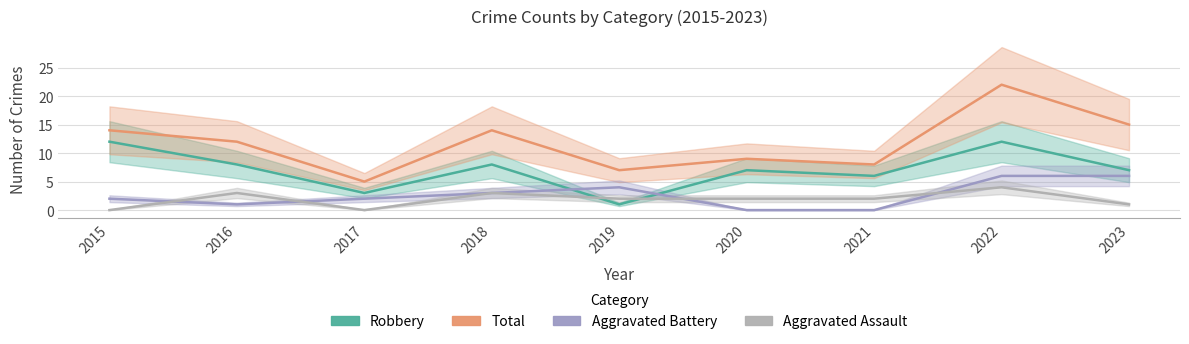

What is the difference between the second highest and second lowest values in the Total series?

8